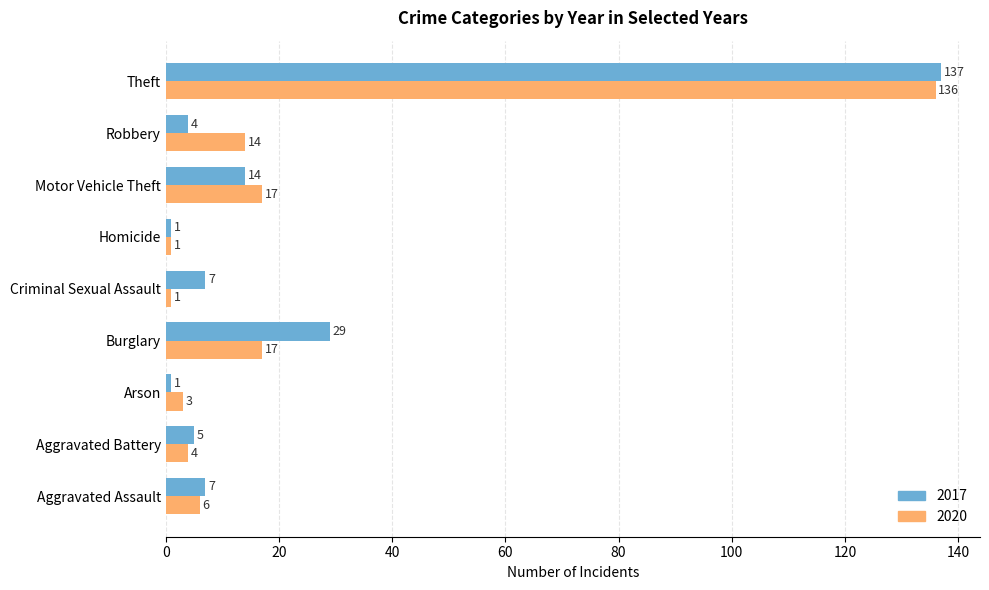

True or false: 2020 has a value of 11 at Aggravated Assault.

False